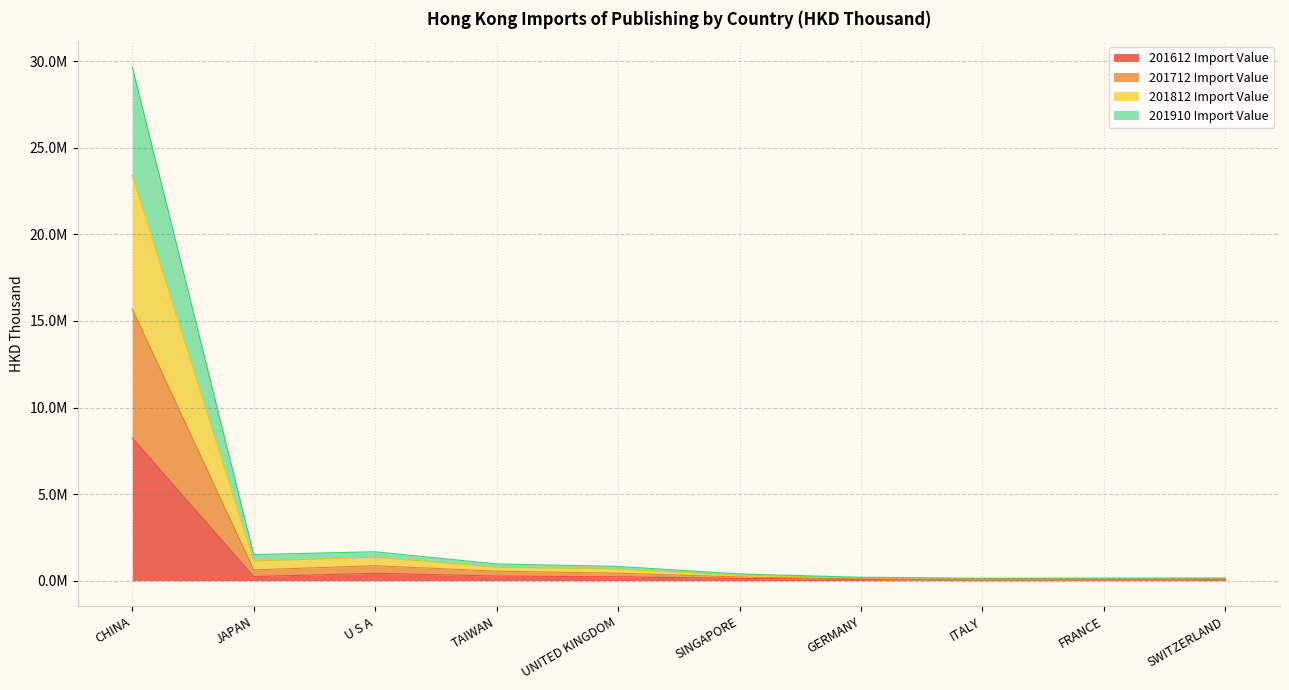

Does the chart display data point markers on the line(s)?

No